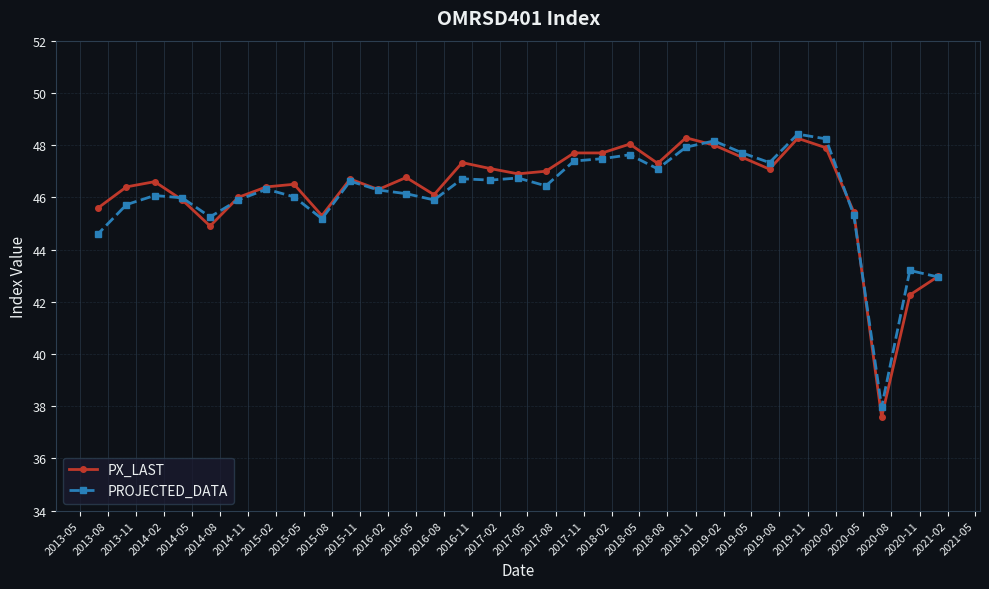

True or false: PROJECTED_DATA and PX_LAST intersect in this chart.

True